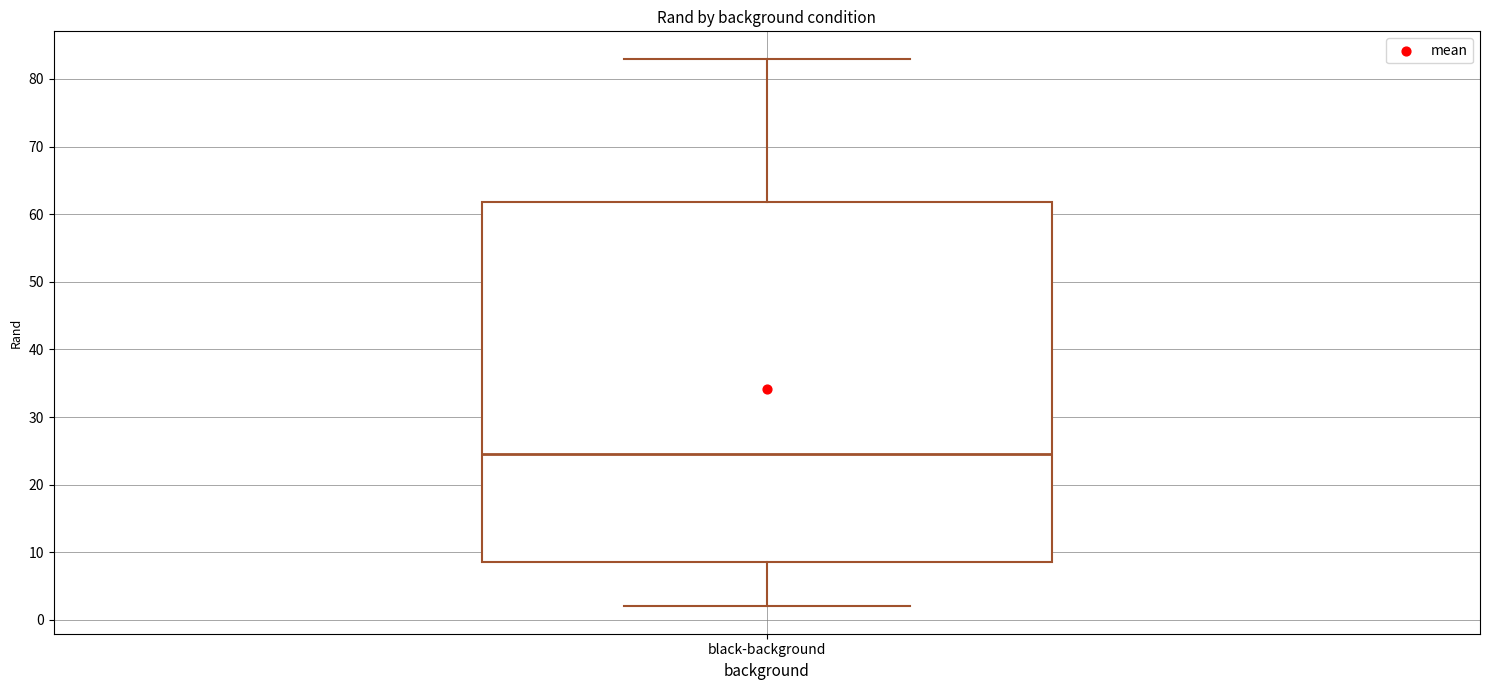

Where does the upper whisker of the box for black-background end on the y-axis? The values are not printed on the chart, so give them approximately, as read against the axis.

83